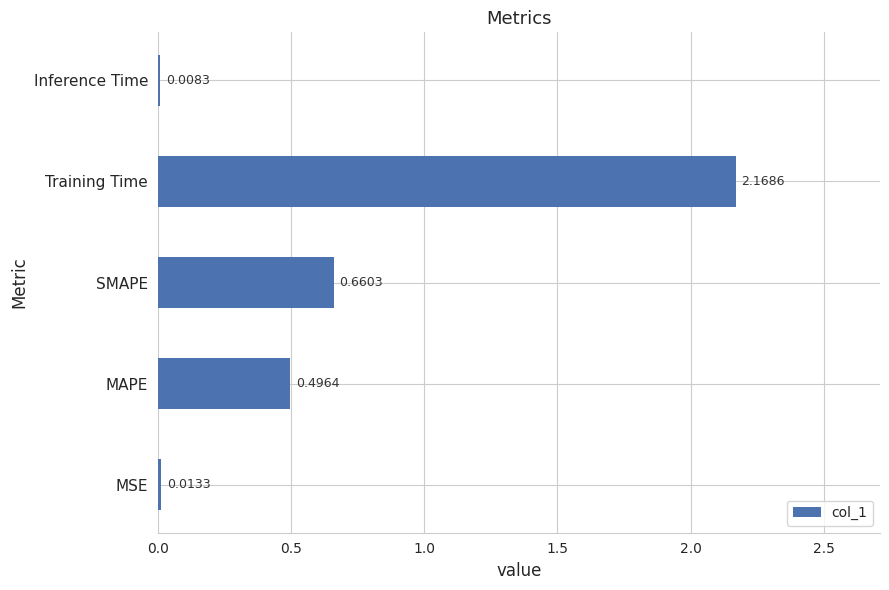

What is the sum of all values?

3.3